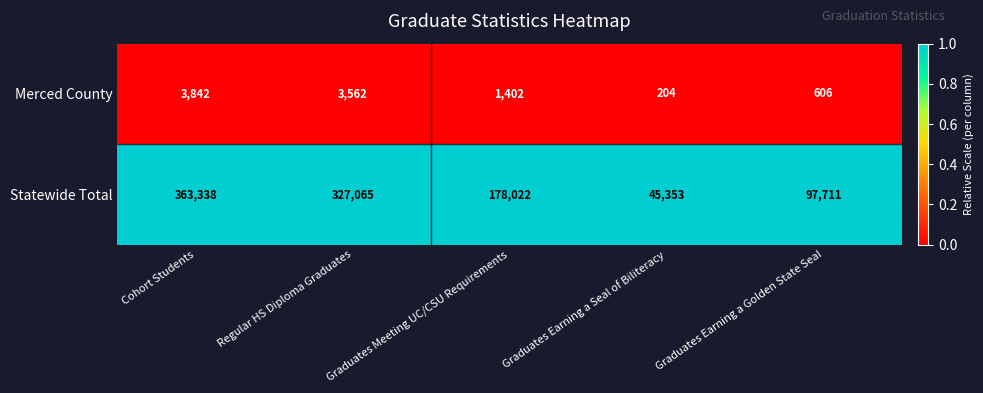

Which category has the highest value across all series?

Cohort Students